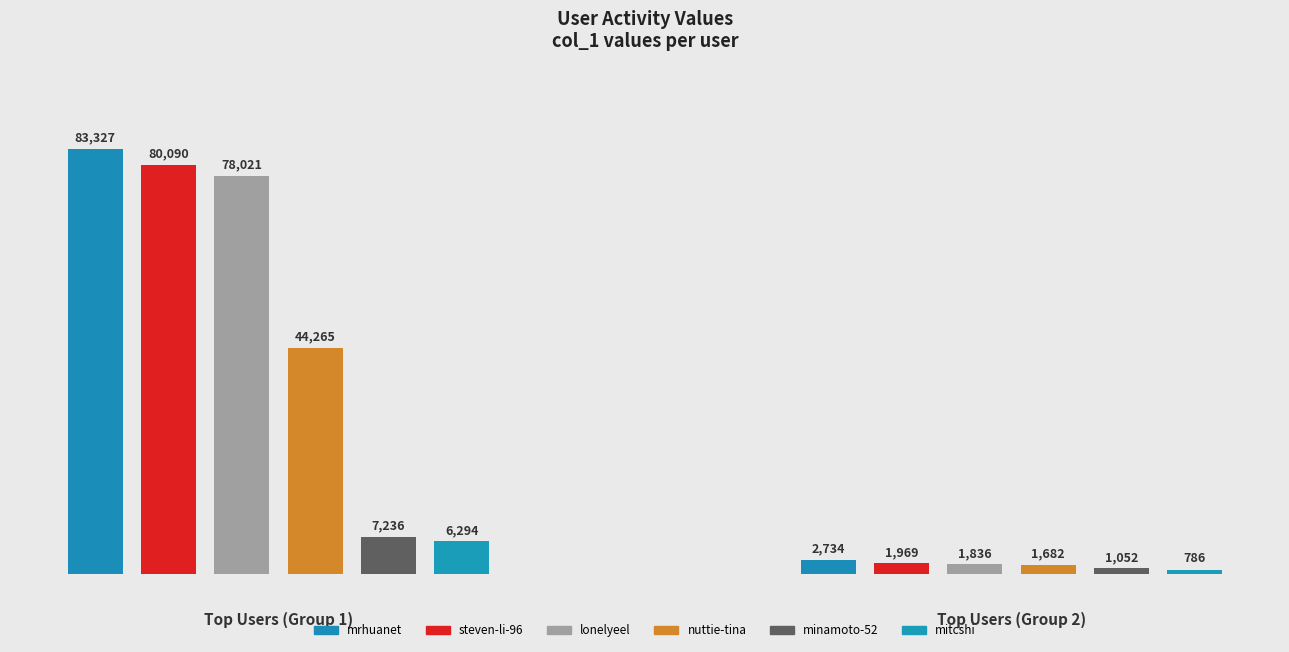

The chart shows a value of 206 at mike-31-4-88. True or false?

False